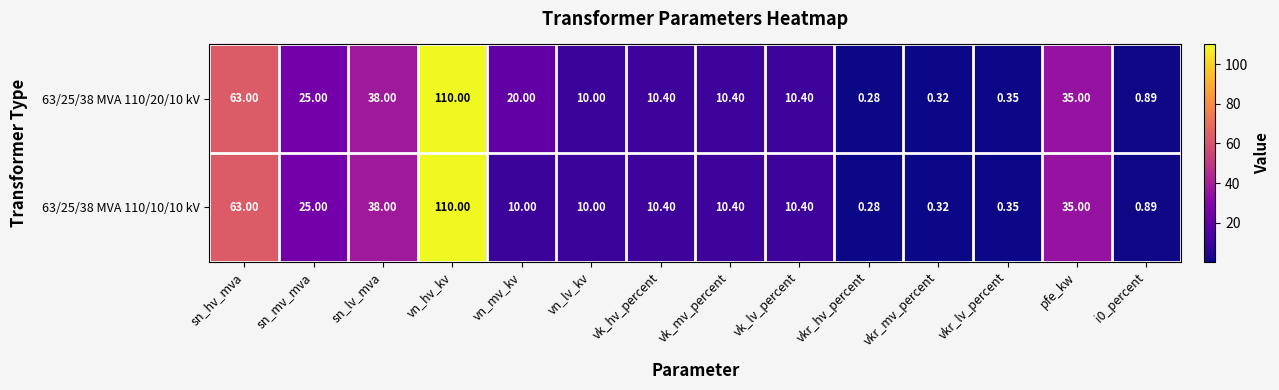

List the series in order of their overall mean, lowest first.

63/25/38 MVA 110/10/10 kV, 63/25/38 MVA 110/20/10 kV